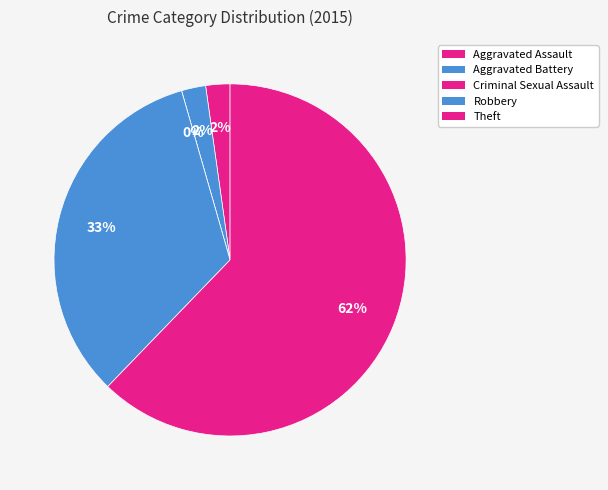

Which category has the smallest portion of the pie?

Criminal Sexual Assault